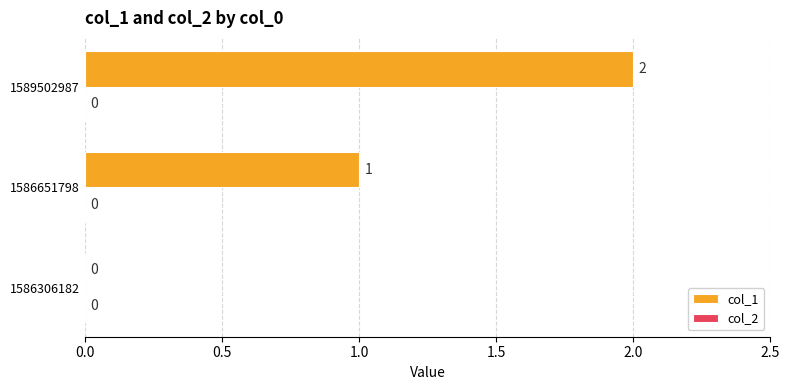

How many values are between 0 and 2?

3